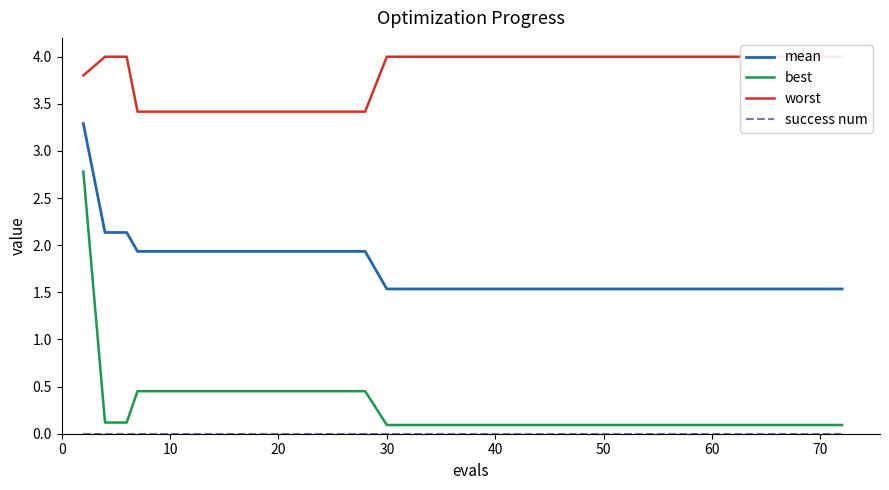

The value of mean at 20 is 0.7. True or false?

False